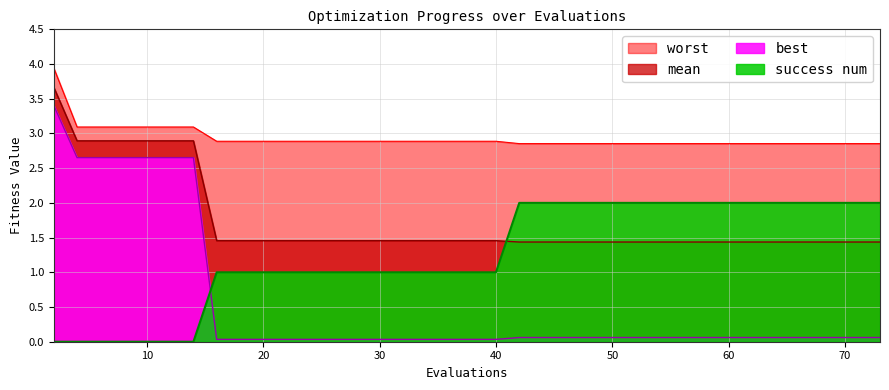

How many lines are shown in the chart?

4